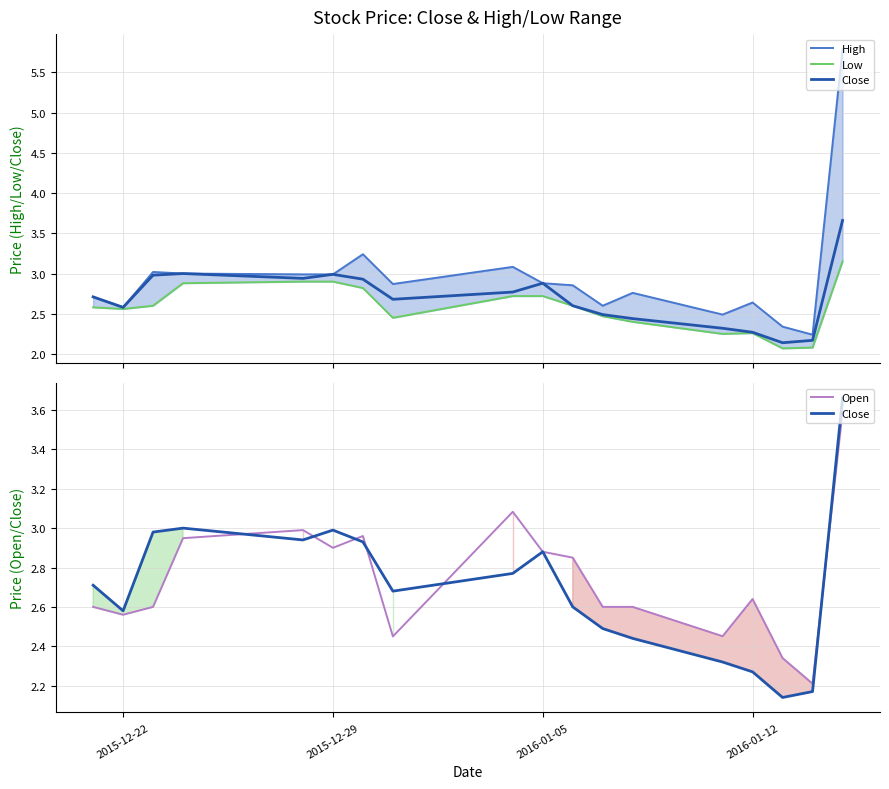

How many interior local peaks does the Close series have?

3